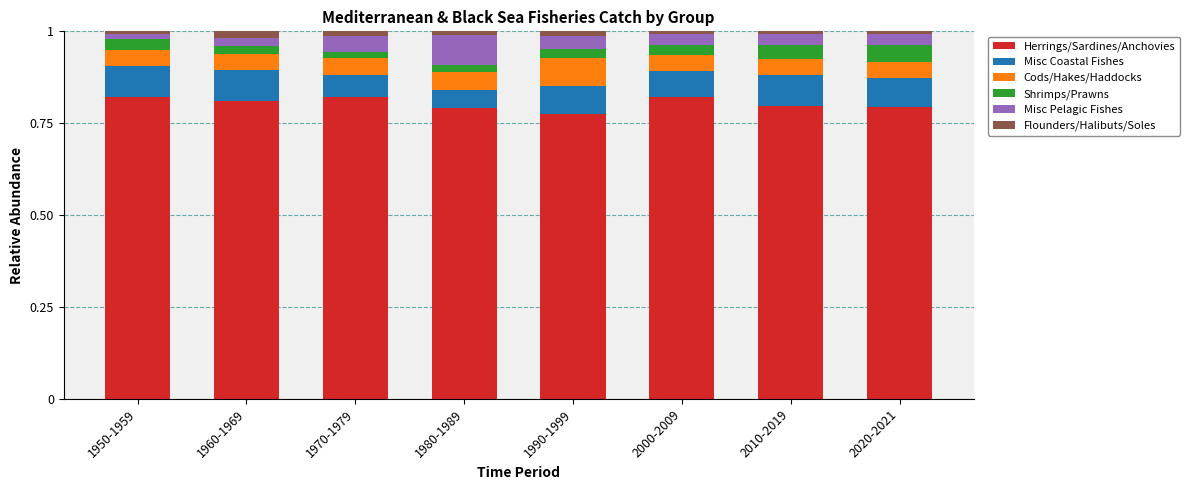

What is the sum of the Herrings/Sardines/Anchovies values at 2010-2019 and 1950-1959?

1.6